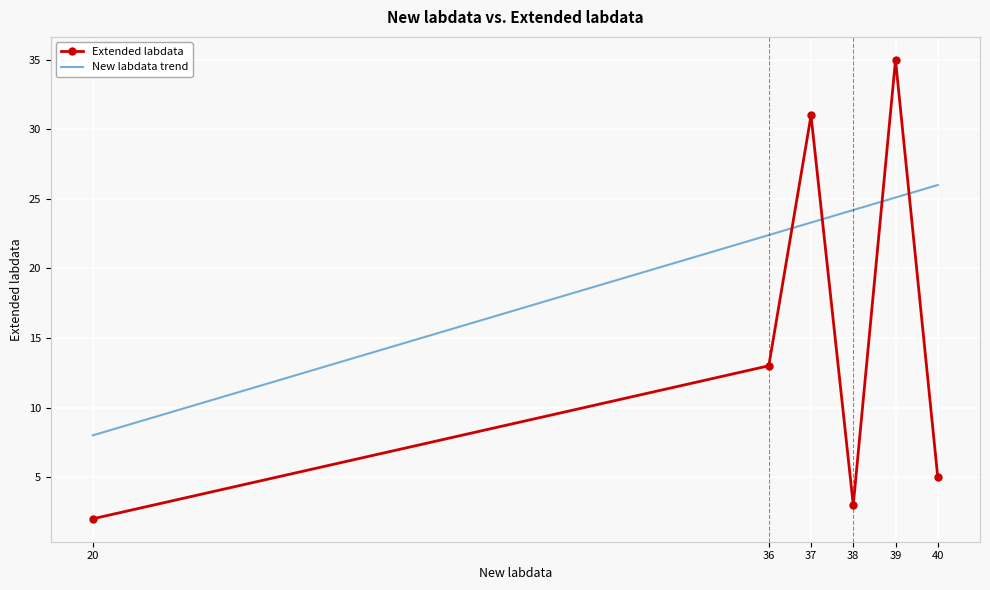

Which series changed the most between 39 and 40?

Extended labdata